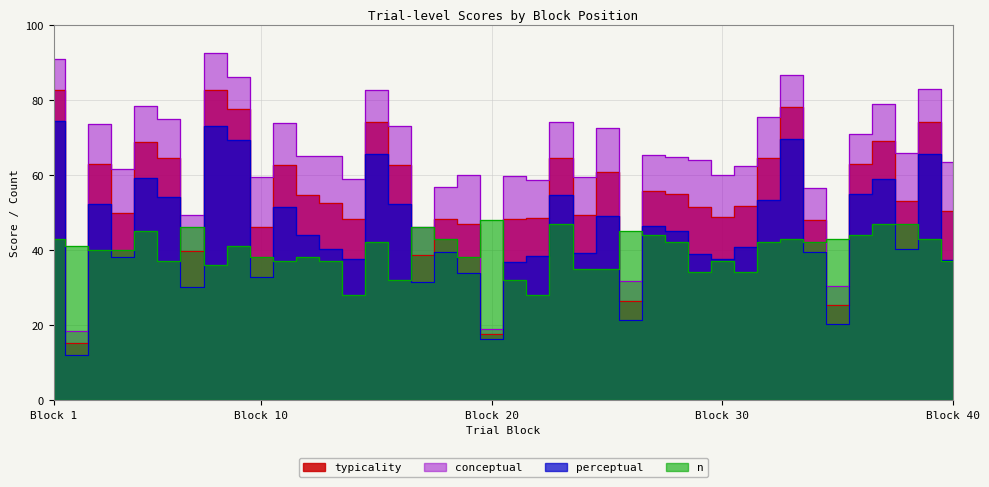

Which series has the widest spread of values?

conceptual